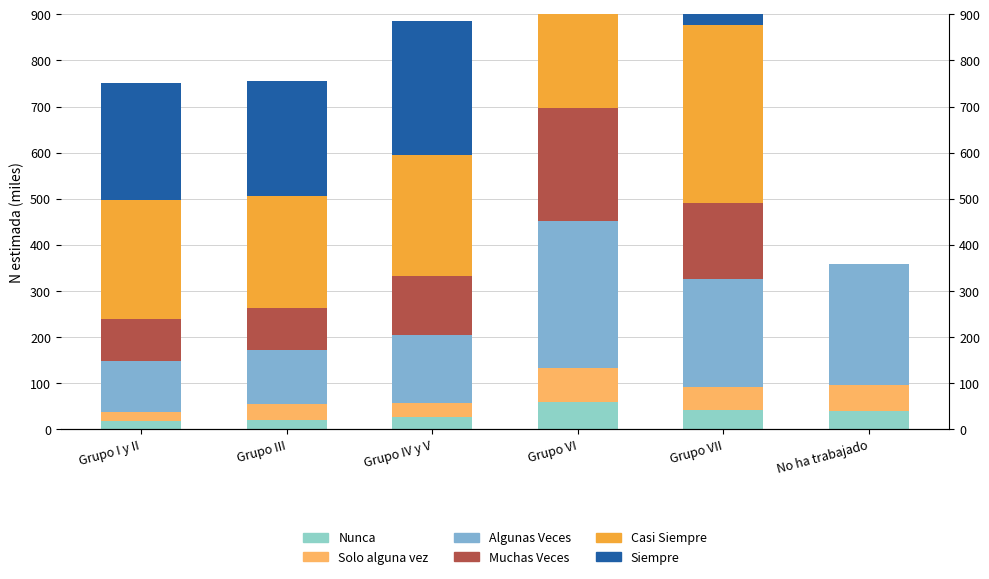

Where is Casi Siempre nearest to the value 282?

Grupo IV y V